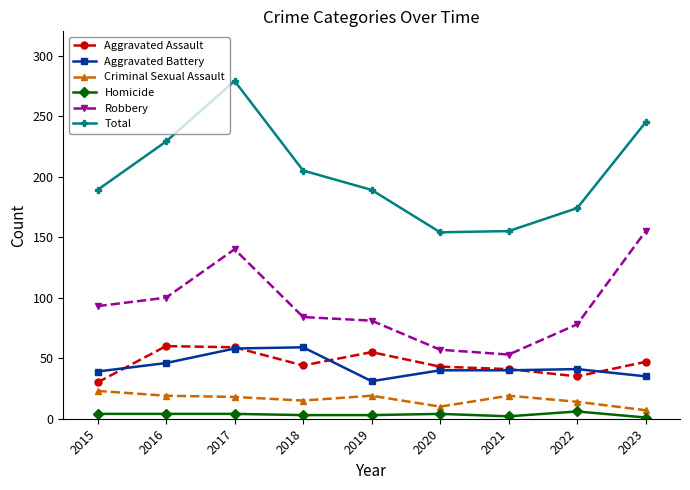

What is the value of the Aggravated Assault point at the 4th from the left?

44